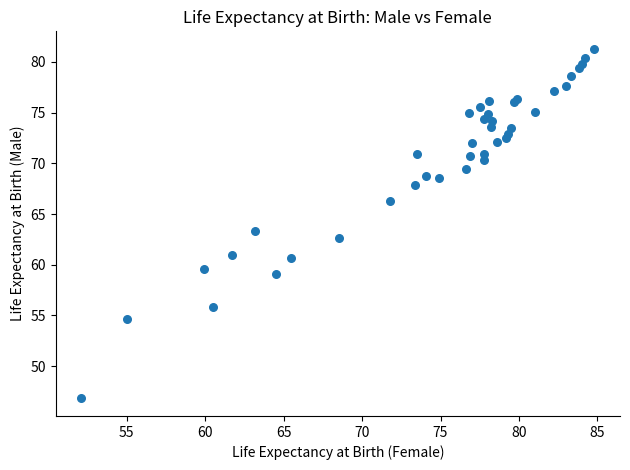

What Y value in the scatter plot is closest to 64?

63.3